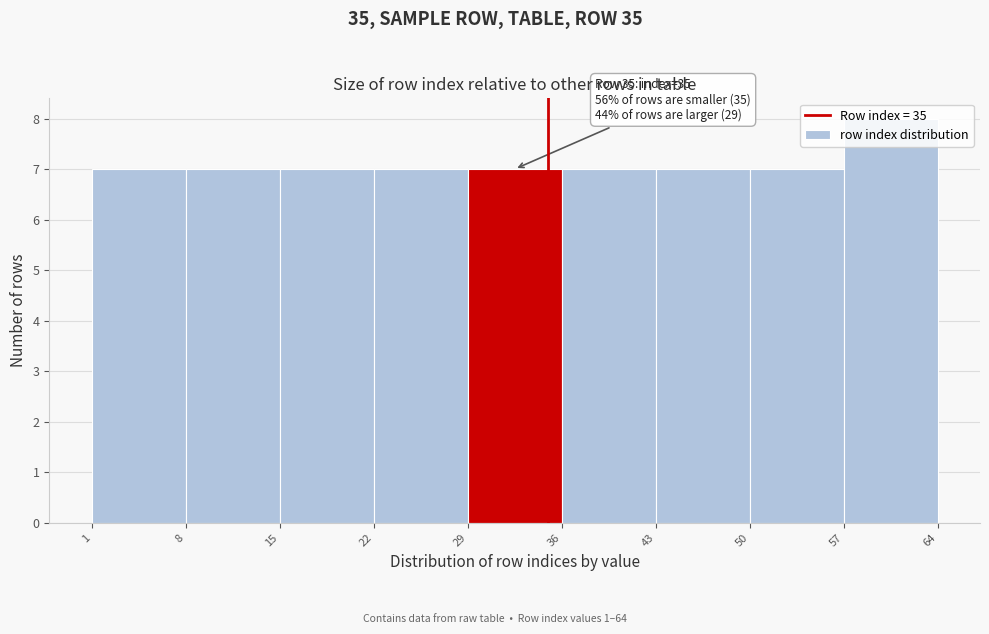

Over which range of the x-axis is the bar tallest?

57 to 64